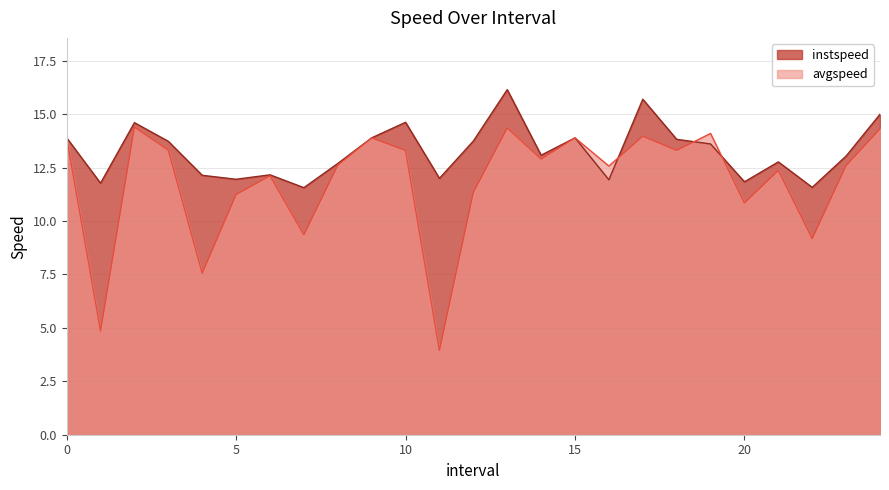

Between which two adjacent categories do avgspeed and instspeed first intersect?

16 and 17